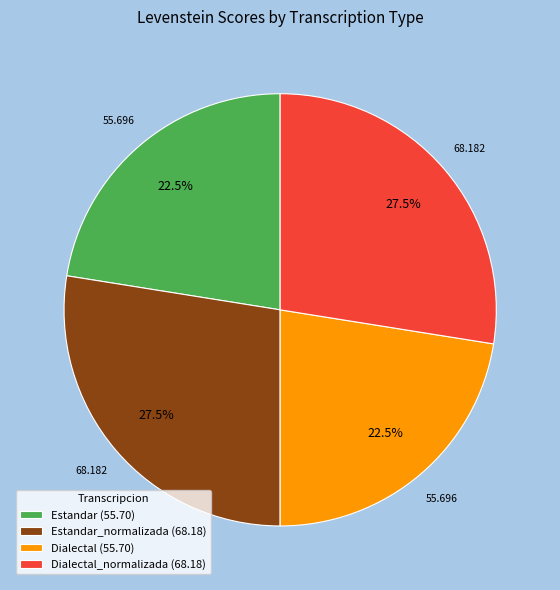

How many slices are in this pie chart?

4